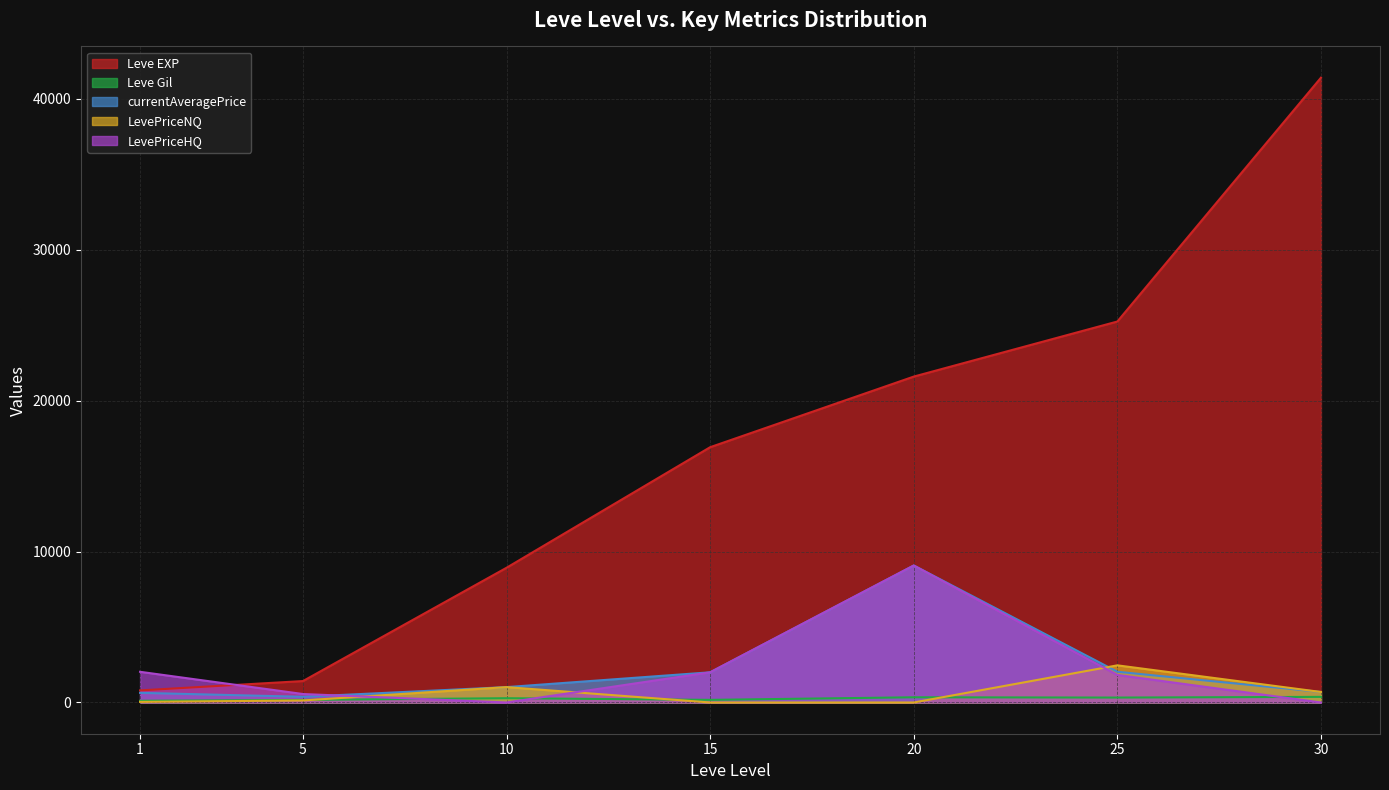

What are all the series names shown in the legend?

Leve EXP, Leve Gil, currentAveragePrice, LevePriceNQ, LevePriceHQ